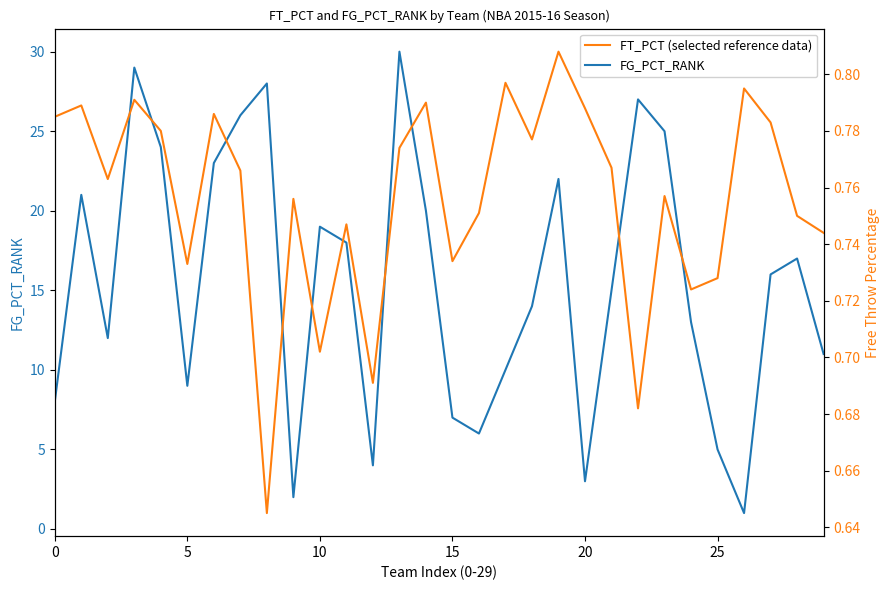

In FG_PCT_RANK, how many points are higher than both neighbors (excluding endpoints)?

8